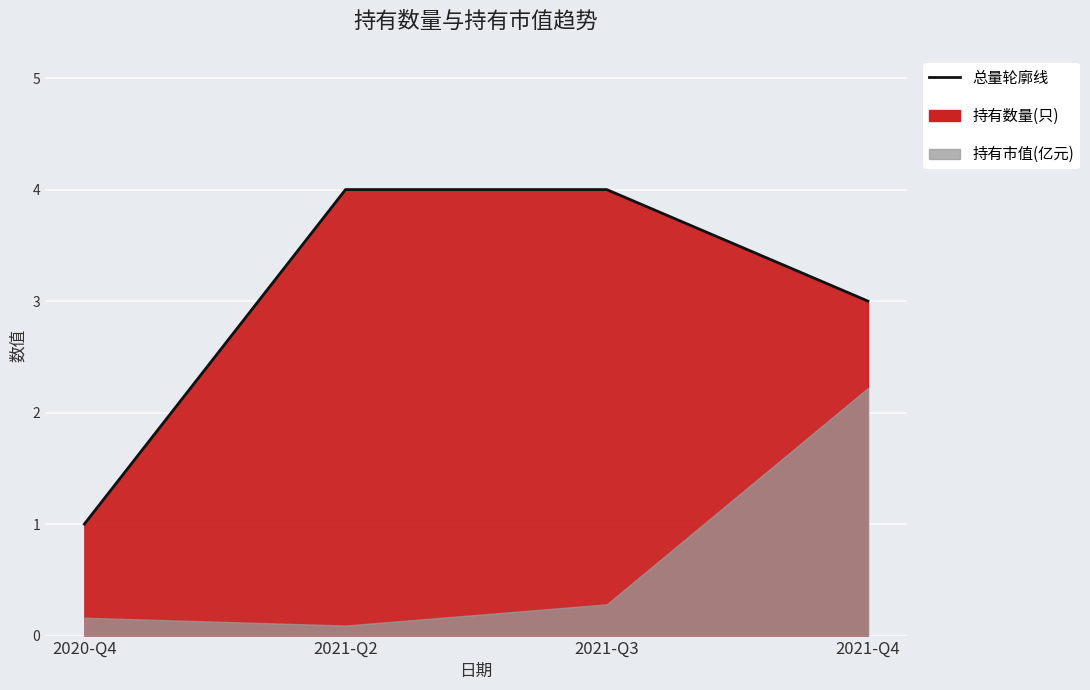

True or false: 持有市值(亿元) and 持有数量(只) intersect in this chart.

False